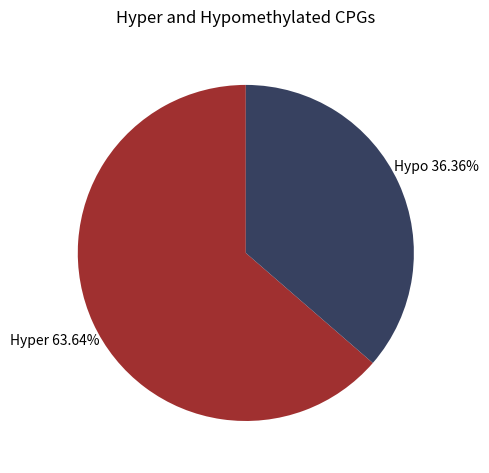

What is the largest slice in the pie chart?

Hyper